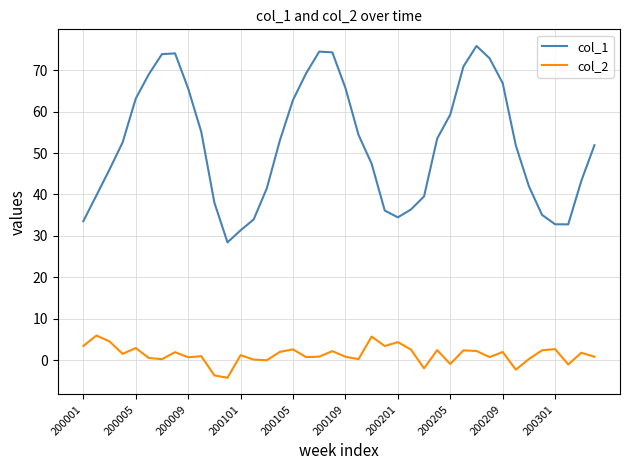

True or false: col_2 and col_1 intersect in this chart.

False